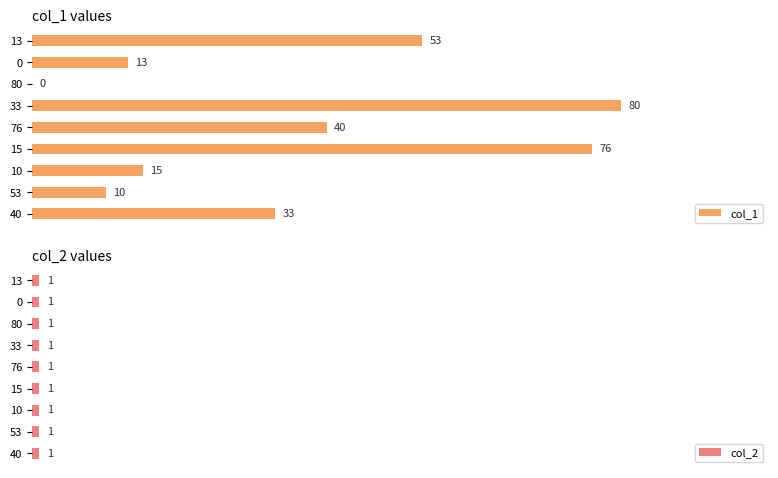

Rank the series by their maximum value, from highest to lowest.

col_1, col_2